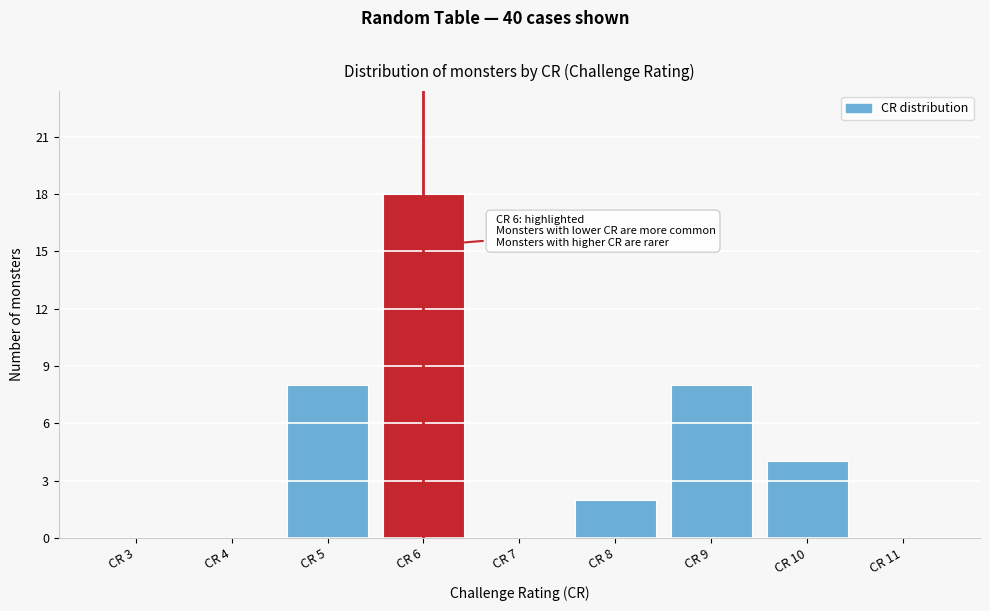

Reading right to left, transcribe all the data shown in this chart.

CR 11=0	CR 10=4	CR 9=8	CR 8=2	CR 7=0	CR 6=18	CR 5=8	CR 4=0	CR 3=0